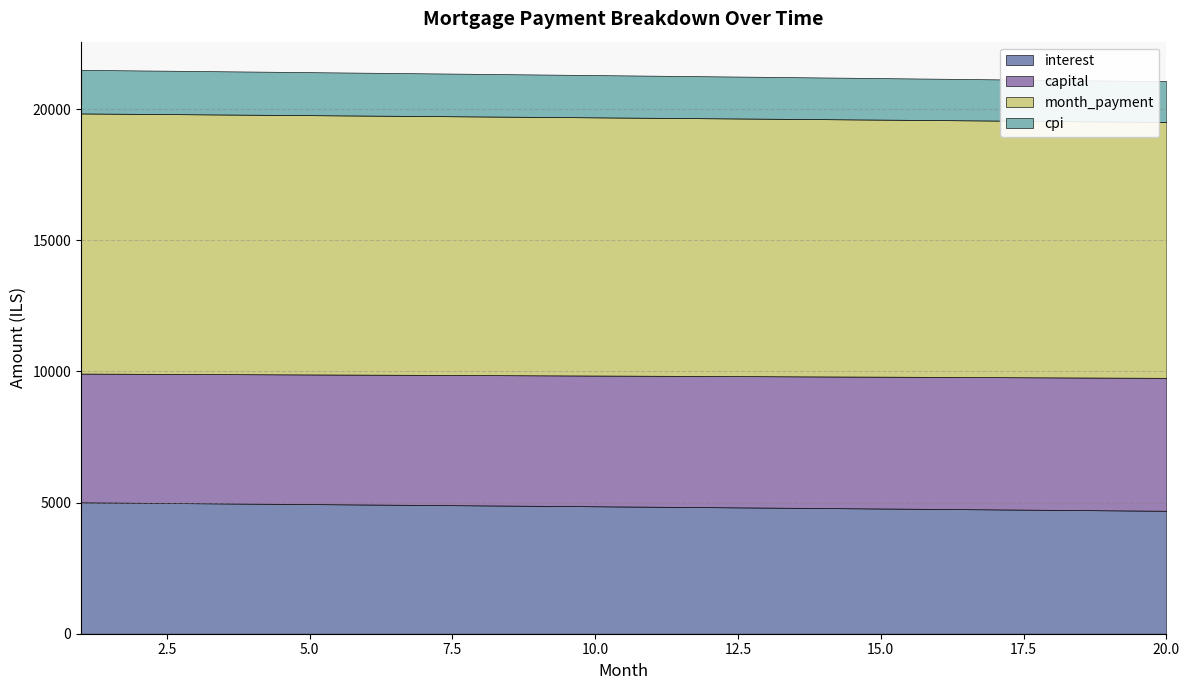

What is the average value of the cpi series?

1608.4